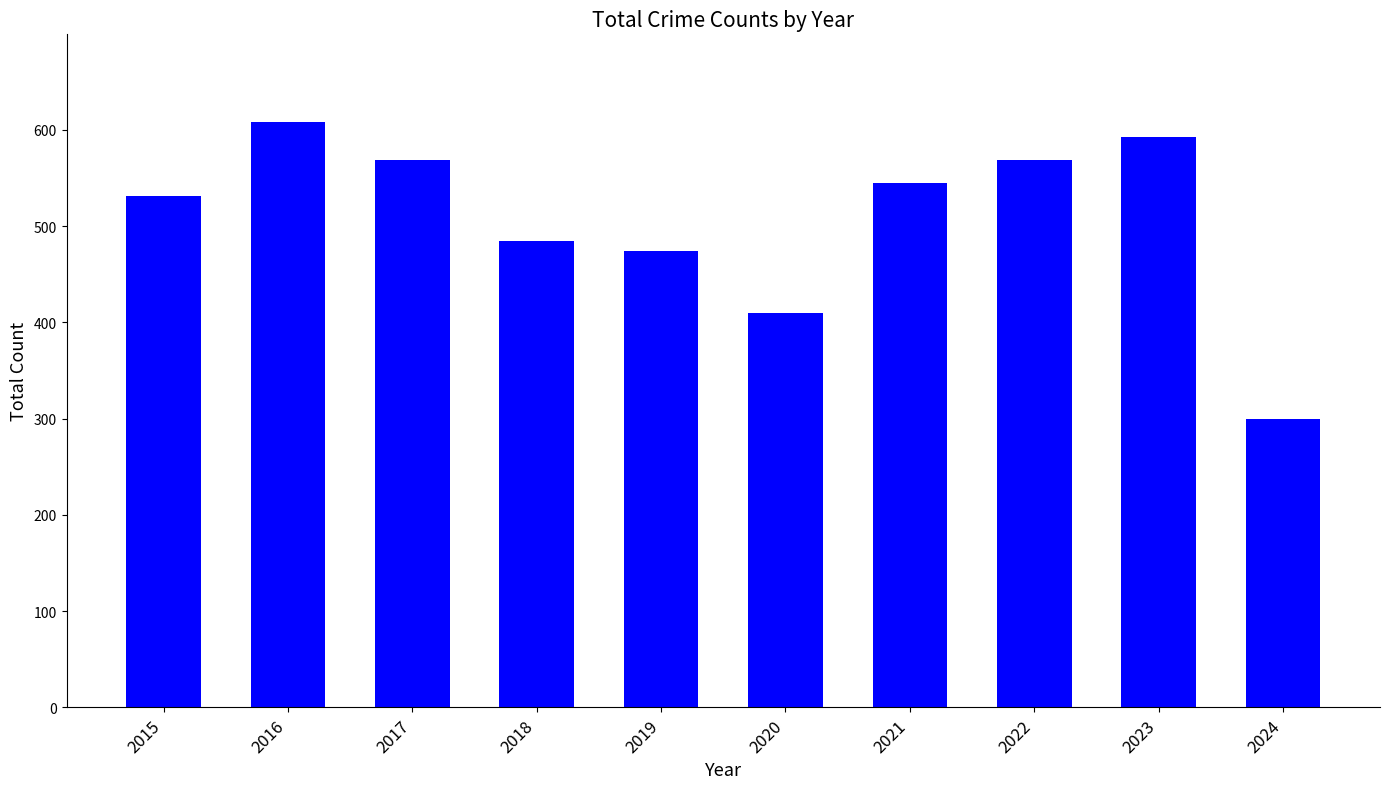

Count the number of data series in this chart.

1